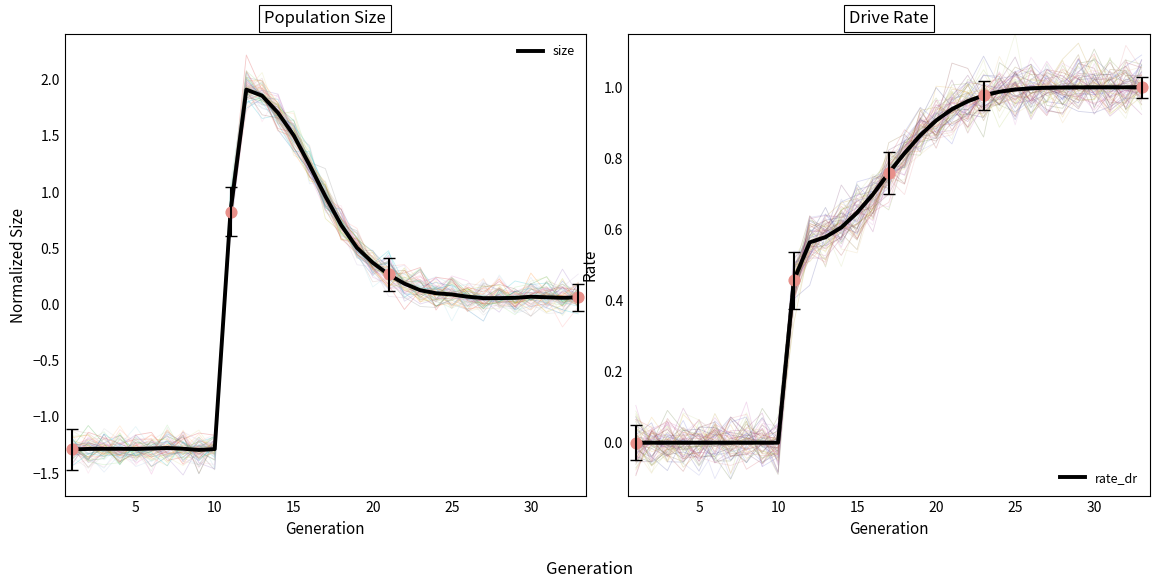

Which series contains the lowest Y value?

size